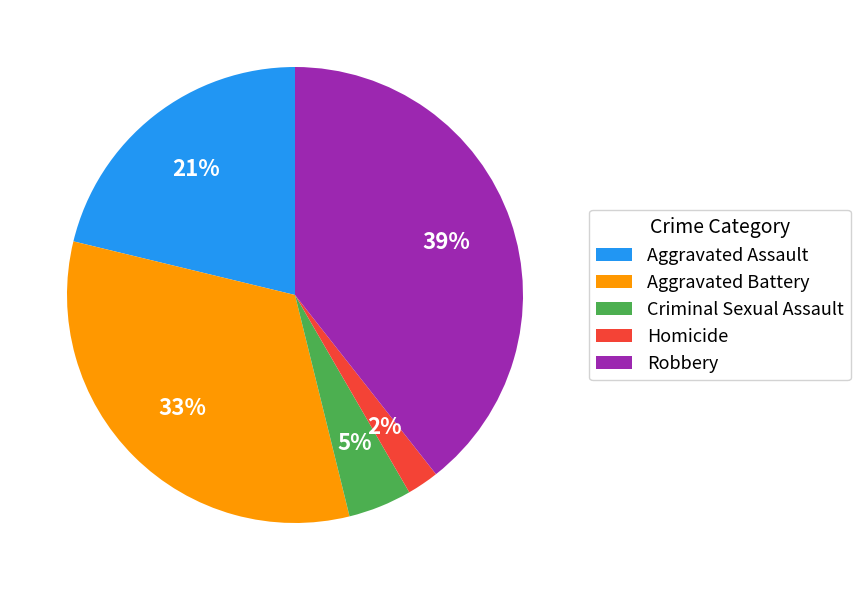

Is there a majority slice in this chart?

No